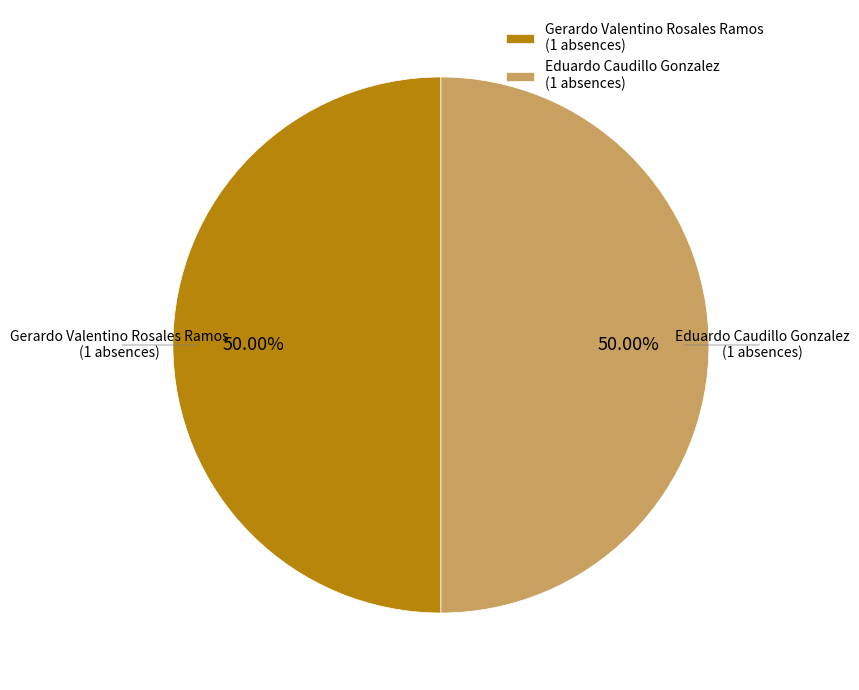

To the nearest percent, what is the combined percentage of Eduardo Caudillo Gonzalez and Gerardo Valentino Rosales Ramos?

100%